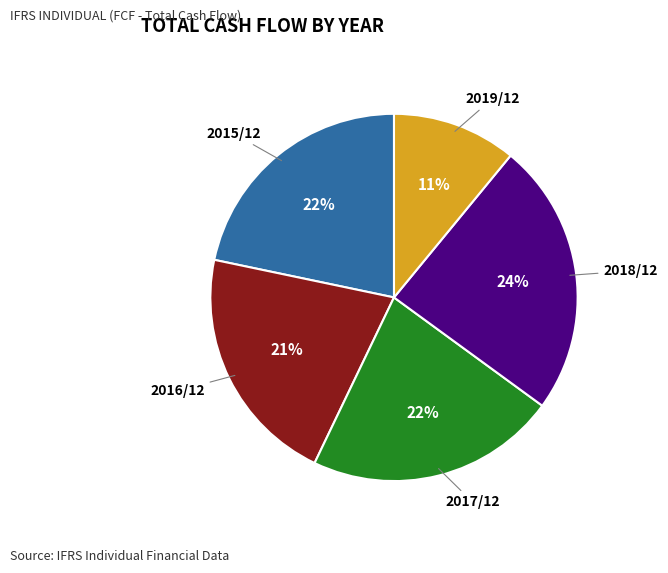

Count the number of slices in the pie.

5